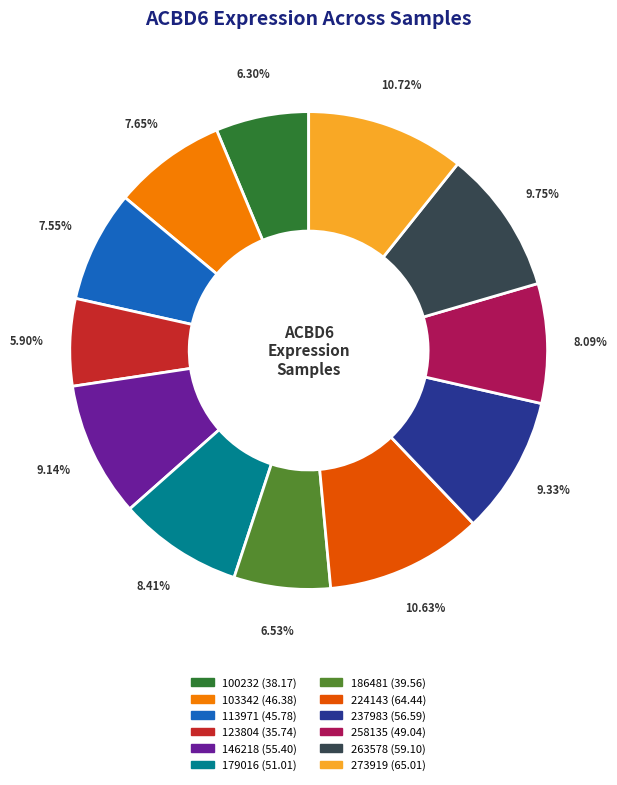

Is it true that 224143 is 11% of the pie?

True